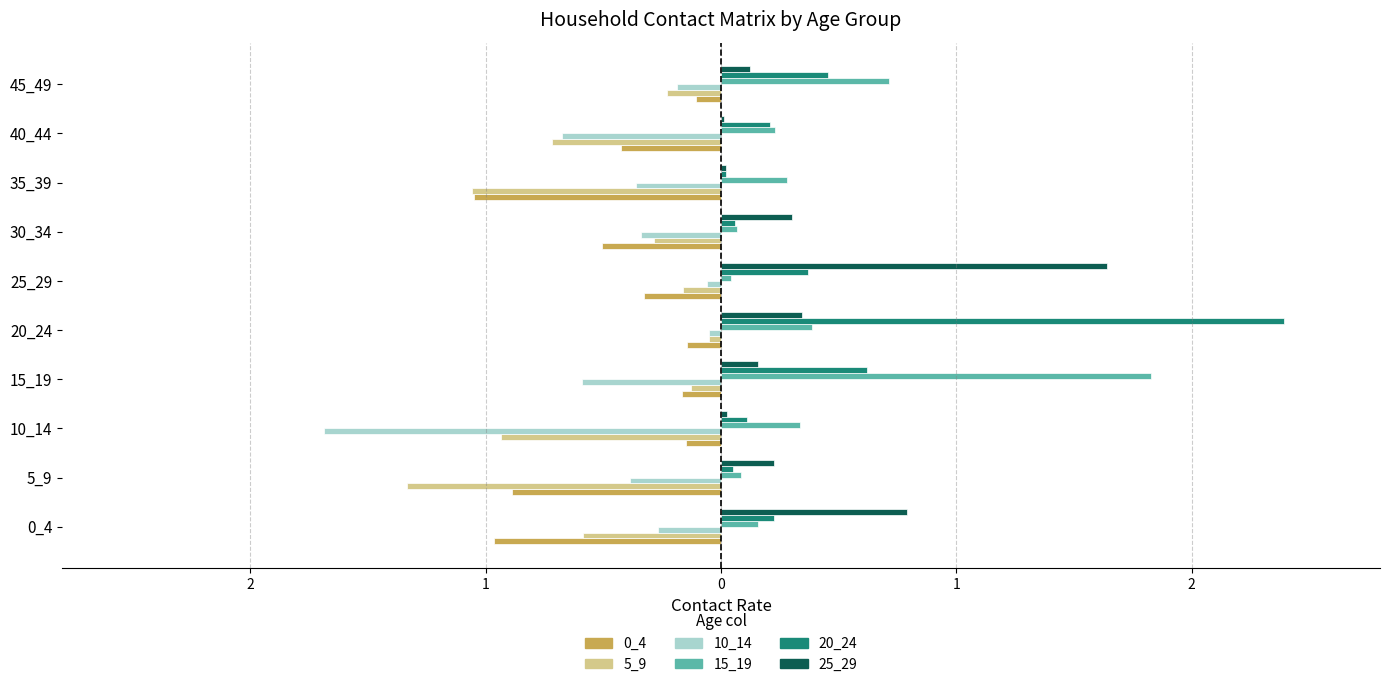

What is the difference between the maximum and minimum values in the 25_29 series?

1.6